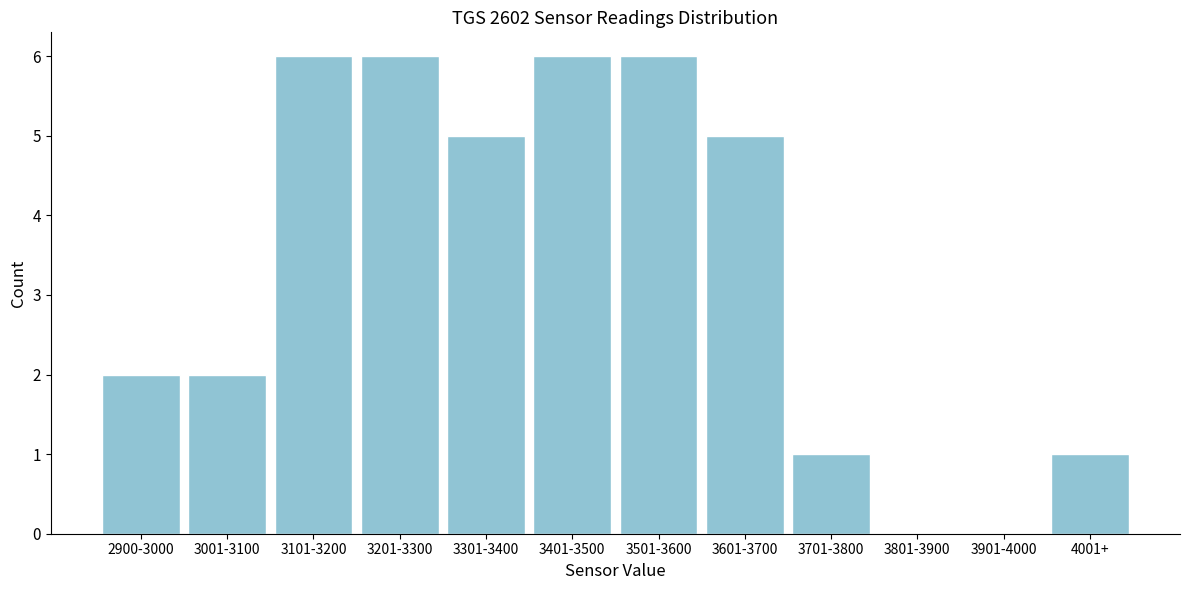

What is the sum of the values at 3101-3200 and 3301-3400?

11